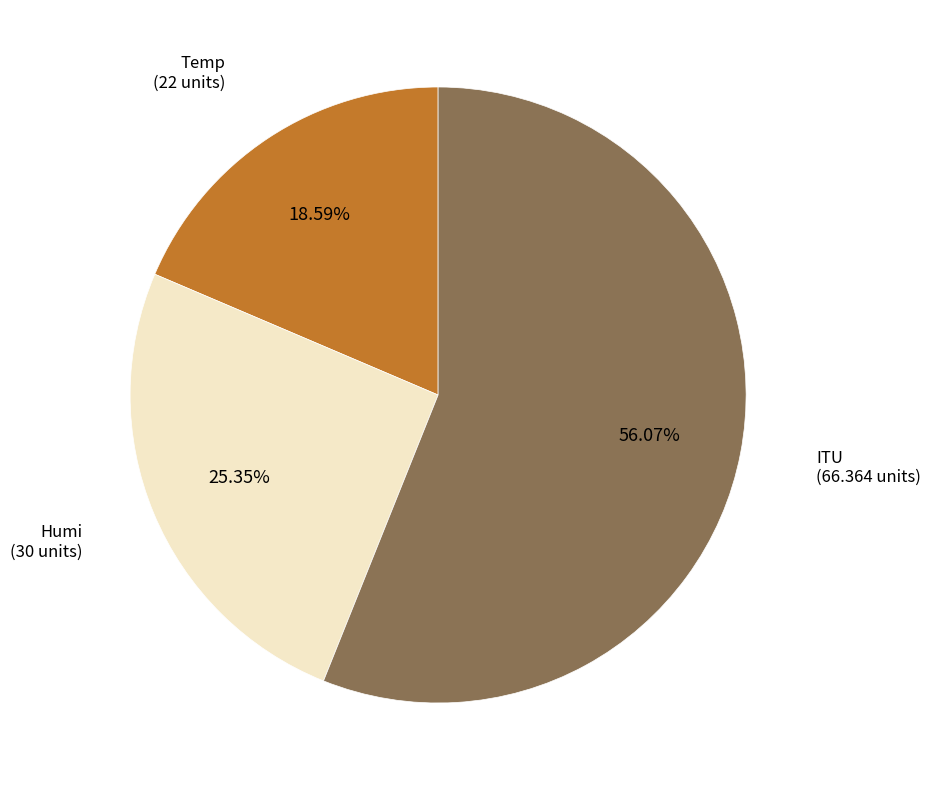

Does any single category account for the majority?

Yes